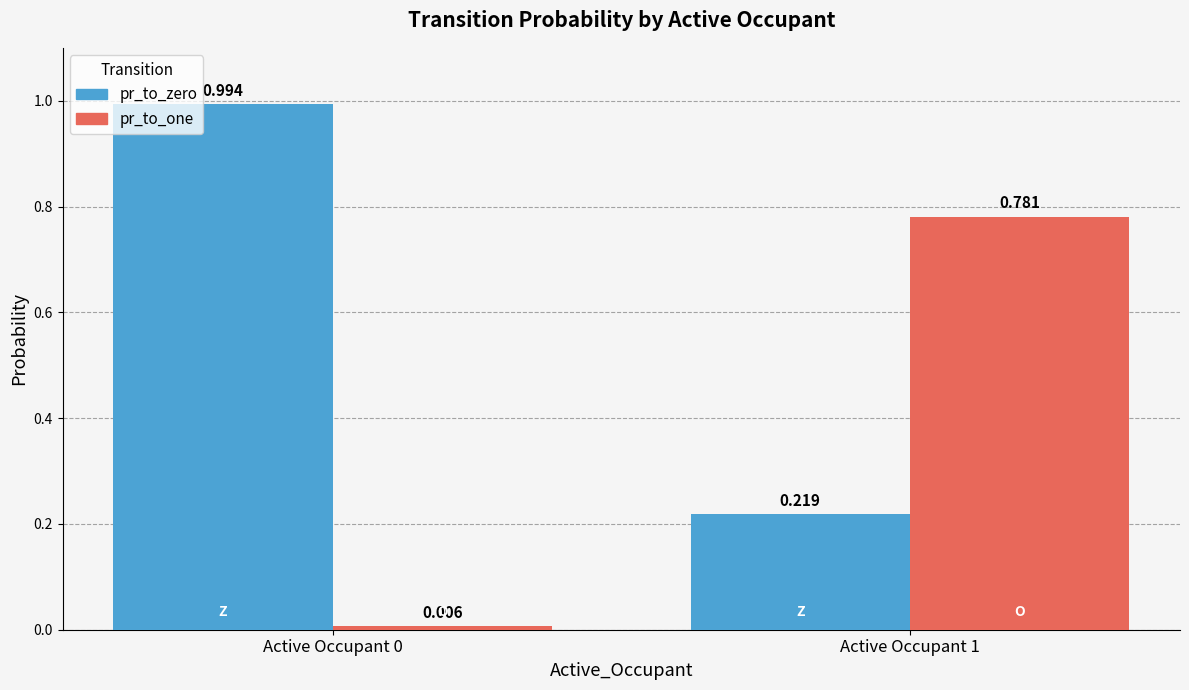

List the series in order of their peak value, highest first.

pr_to_zero, pr_to_one